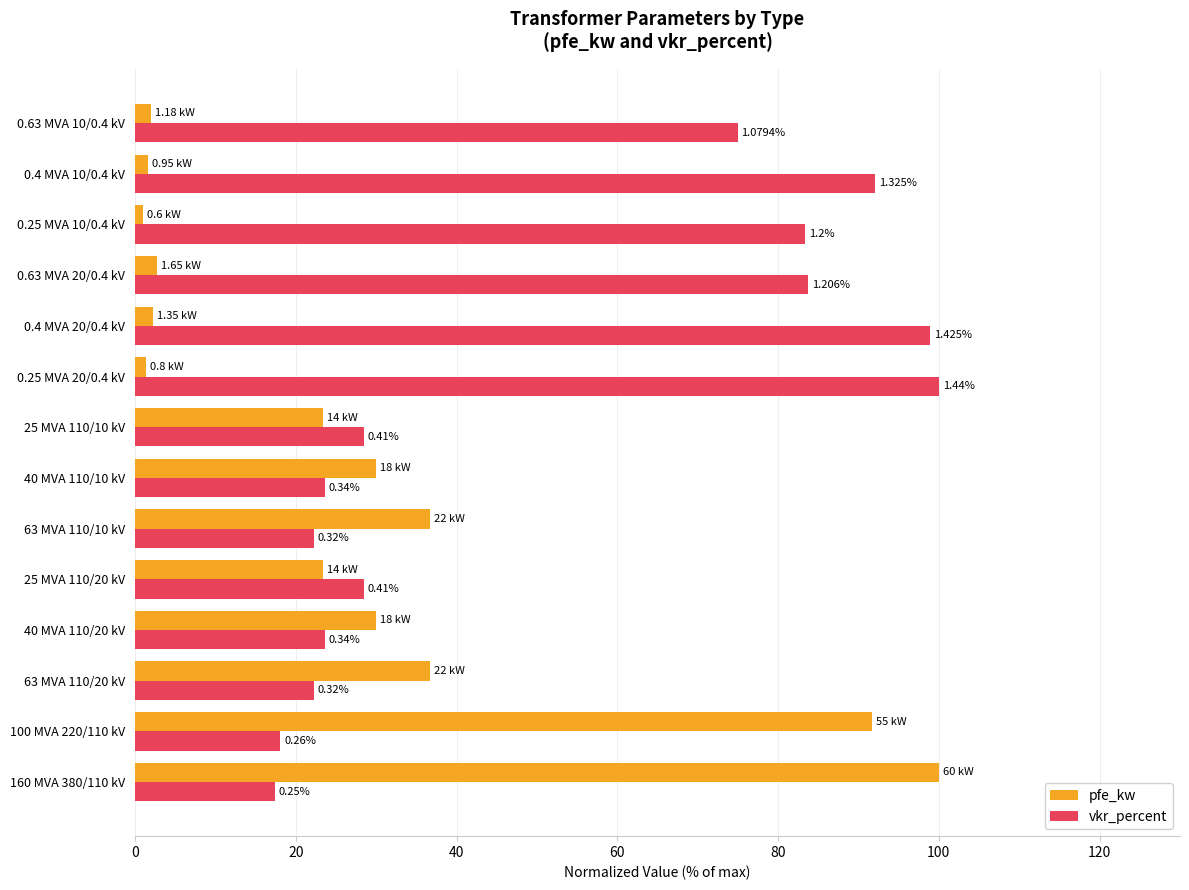

What are all the series names shown in the legend?

pfe_kw, vkr_percent